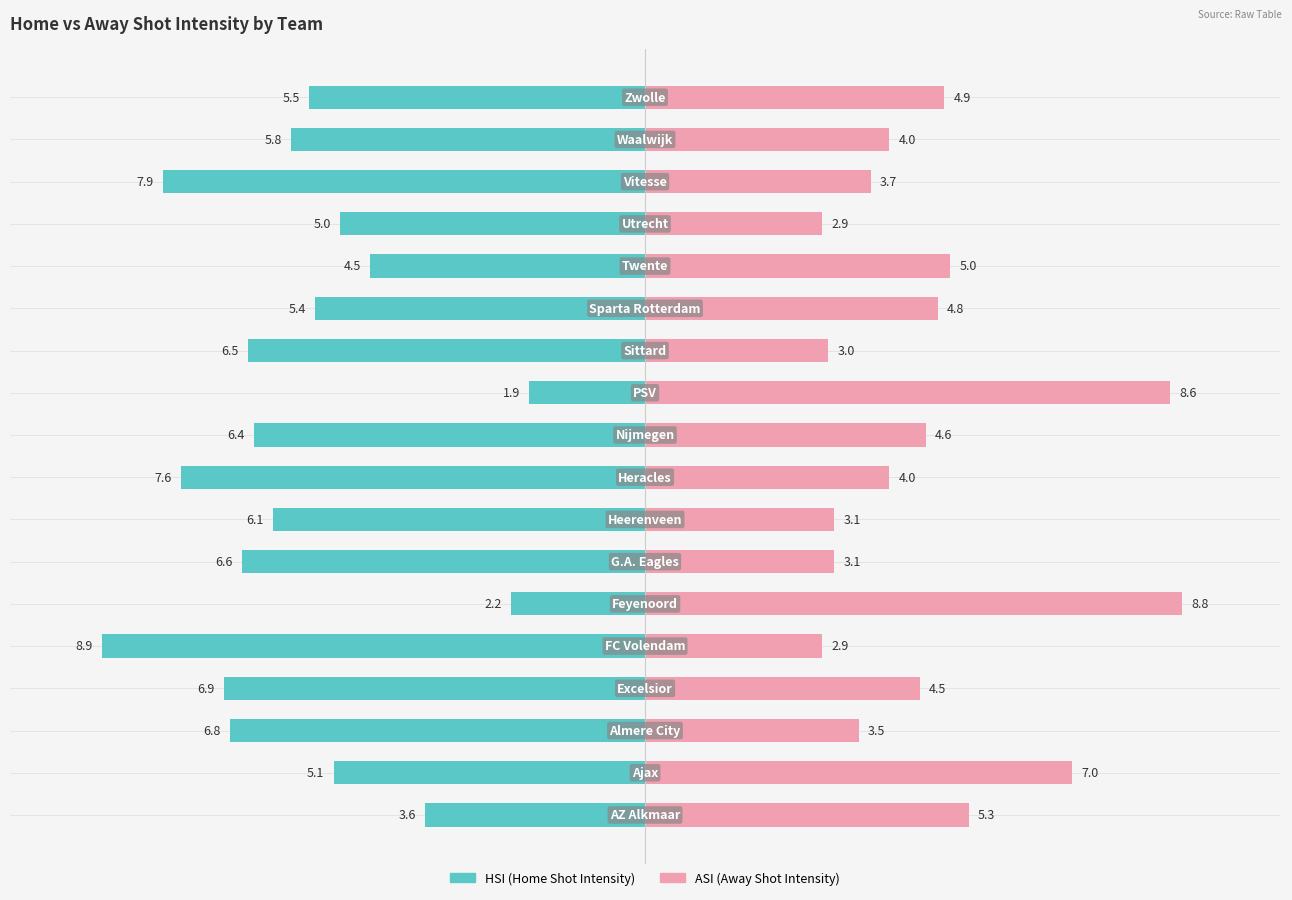

What is the value of the ASI bar at the 10th from the left?

4.6